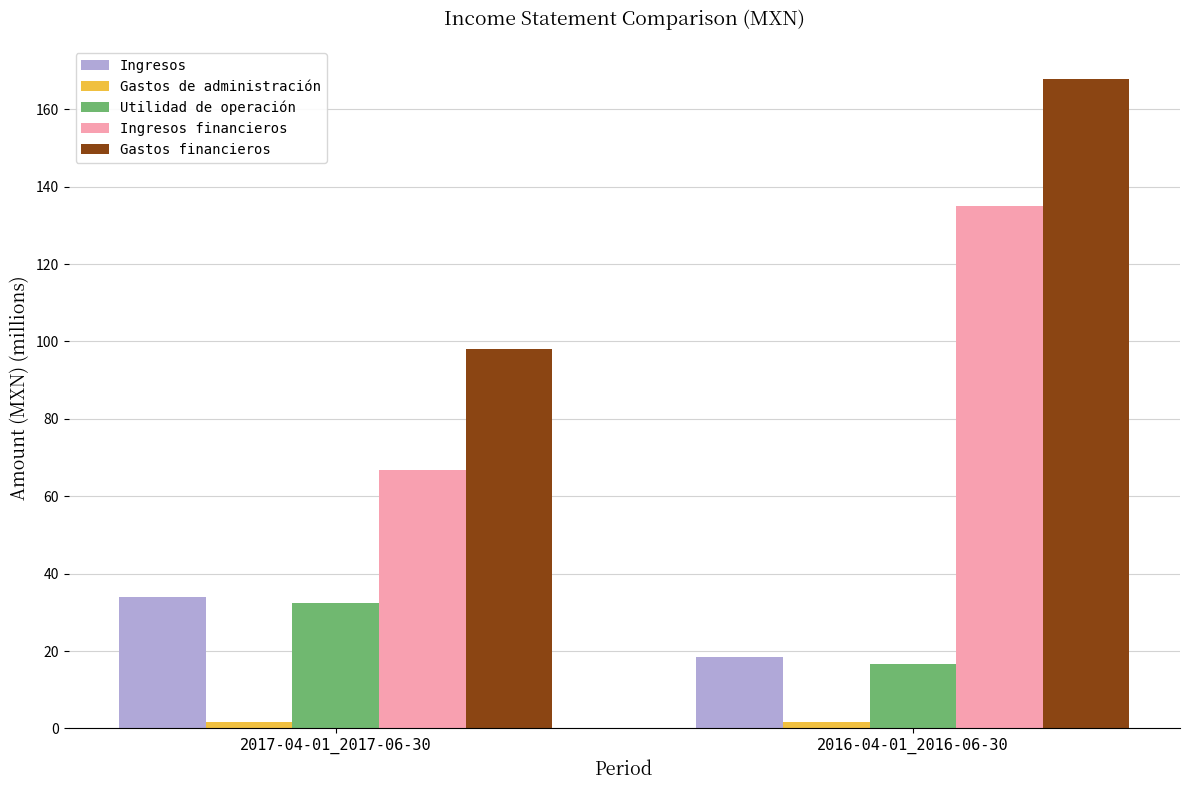

What is the sum of all Ingresos financieros values?

201.6